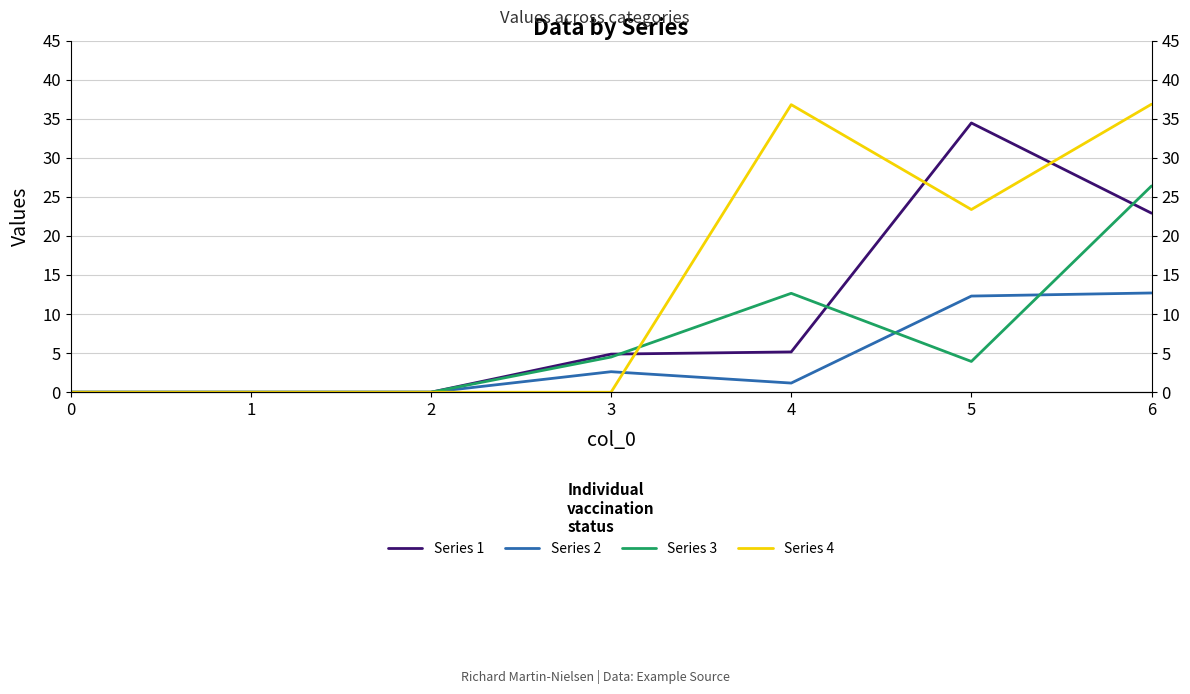

What is the value of the Series 2 point at the 7th from the left?

12.7